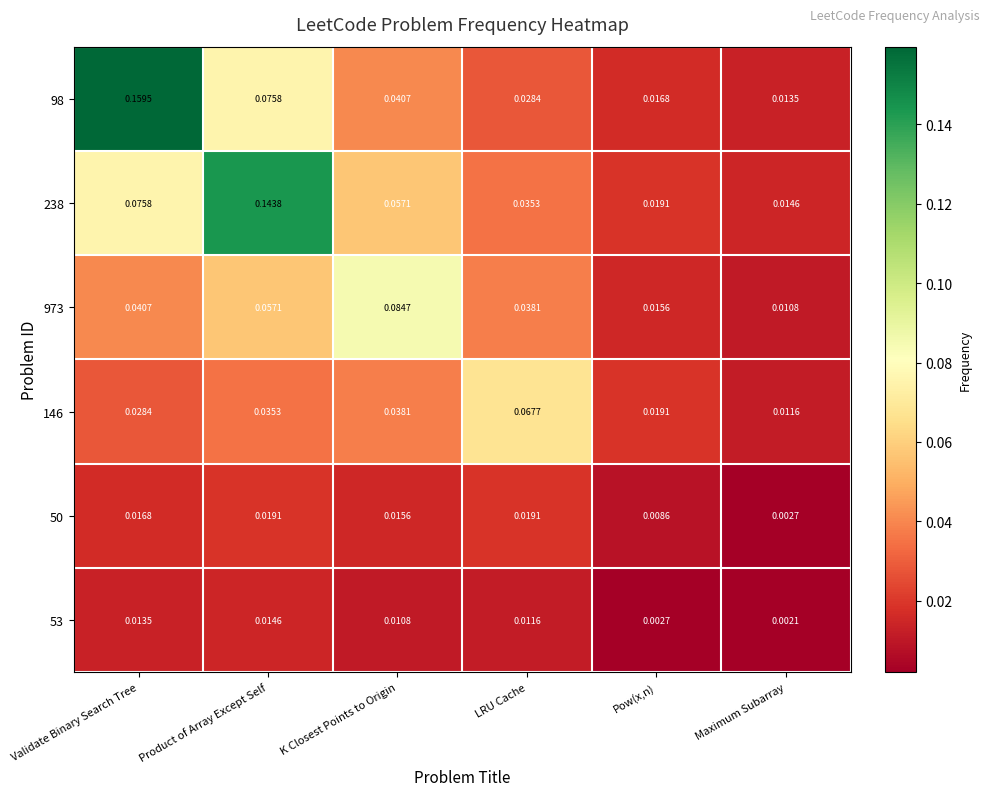

Is the value of 53 at Product of Array Except Self greater than the value of 98 at Product of Array Except Self?

No